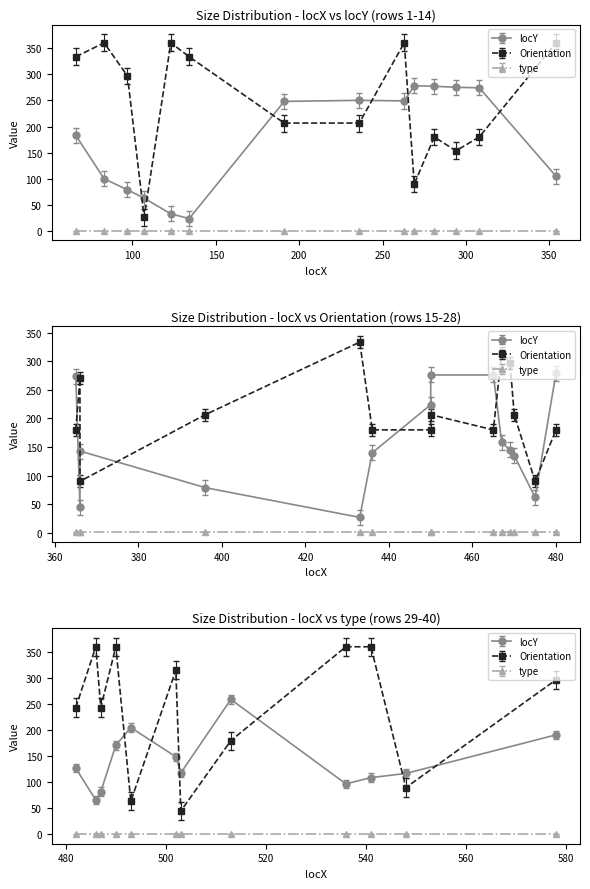

Reading left to right, transcribe all the data shown in this chart.

locY: 183.0	100.0	79.0	63.0	33.0	24.0	248.0	250.0	249.0	278.0	277.0	275.0	274.0	105.0	274.0	45.0	143.0	79.0	27.0	140.0	224.0	276.0	276.0	158.0	145.0	135.0	62.0	279.0	127.0	66.0	82.0	171.0	205.0	149.0	118.0	259.0	97.0	109.0	117.0	191.0
Orientation: 333.4	360.0	296.6	26.6	360.0	333.4	206.6	206.6	360.0	90.0	180.0	153.4	180.0	360.0	180.0	270.0	90.0	206.6	333.4	180.0	180.0	206.6	180.0	315.0	296.6	206.6	90.0	180.0	243.4	360.0	243.4	360.0	63.4	315.0	45.0	180.0	360.0	360.0	90.0	296.6
type: 1.0	1.0	1.0	1.0	1.0	1.0	1.0	1.0	1.0	1.0	1.0	1.0	1.0	1.0	1.0	1.0	1.0	1.0	1.0	1.0	1.0	1.0	1.0	1.0	1.0	1.0	1.0	1.0	1.0	1.0	1.0	1.0	1.0	1.0	1.0	1.0	1.0	1.0	1.0	1.0